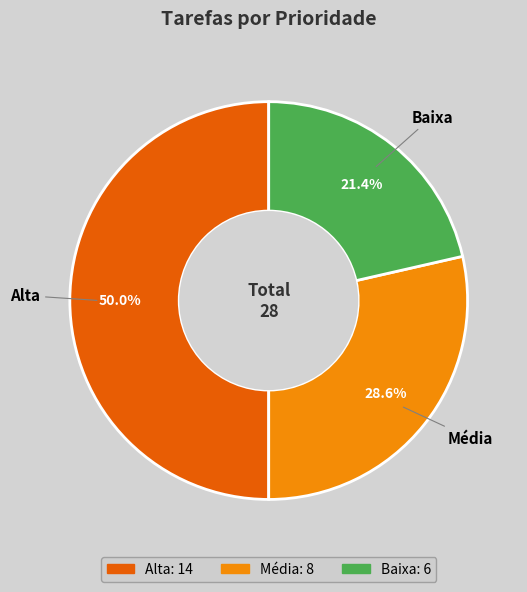

To the nearest percent, what is the average slice percentage?

33%